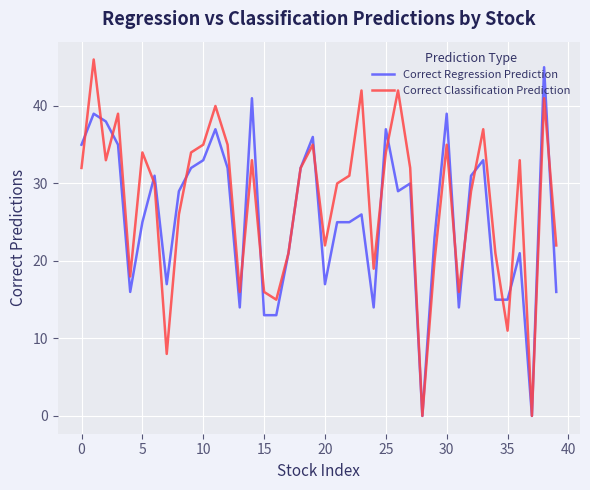

What is the maximum value for Correct Regression Prediction?

45